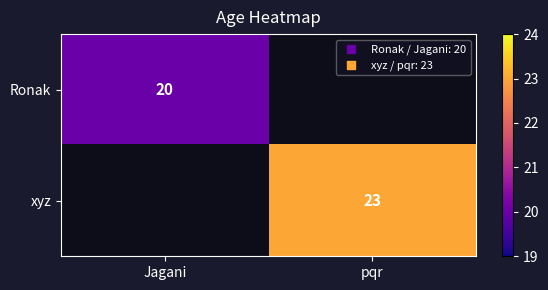

What is the minimum value shown in the chart?

20.0